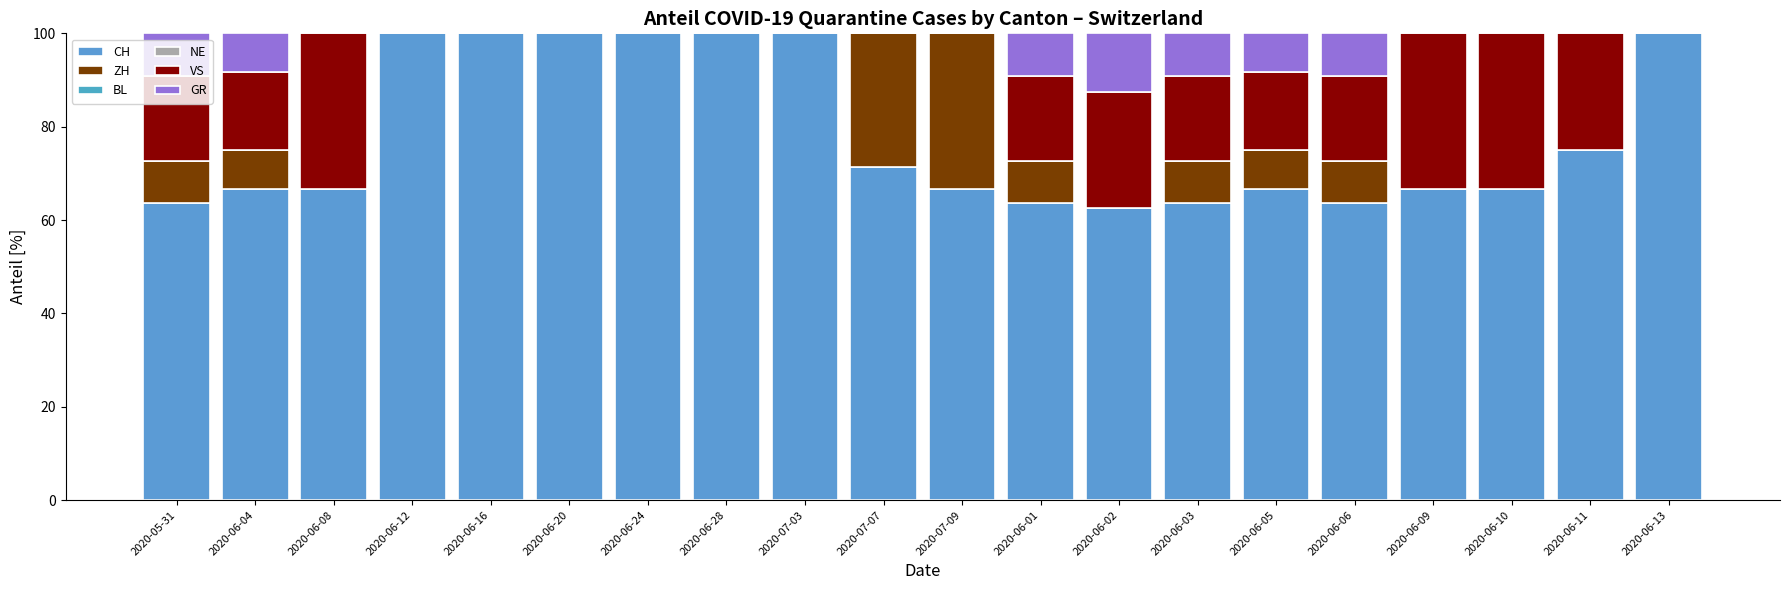

Which series has the largest total across all categories?

CH